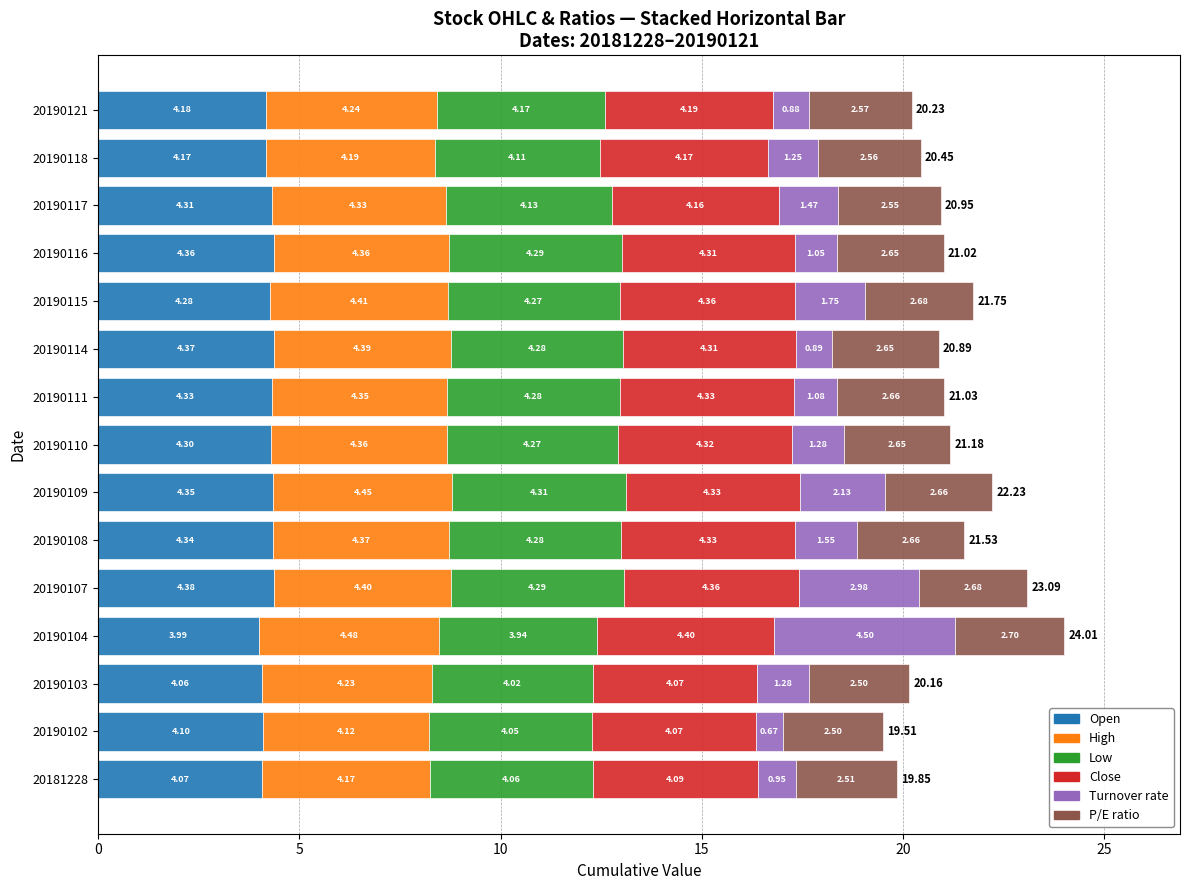

What is the total value across all series at 20190116?

21.0